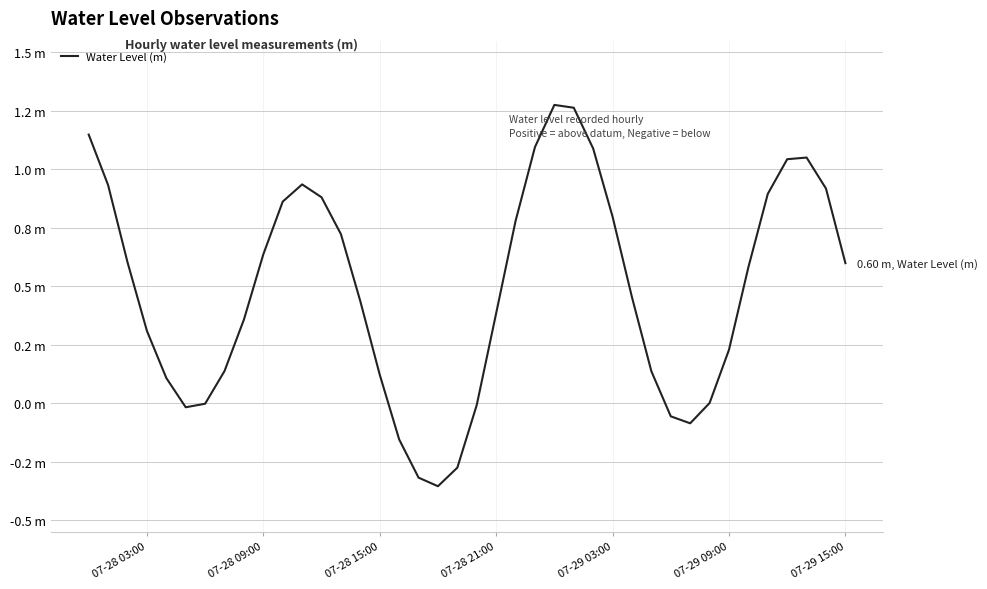

What is the minimum value shown in the chart?

-0.4